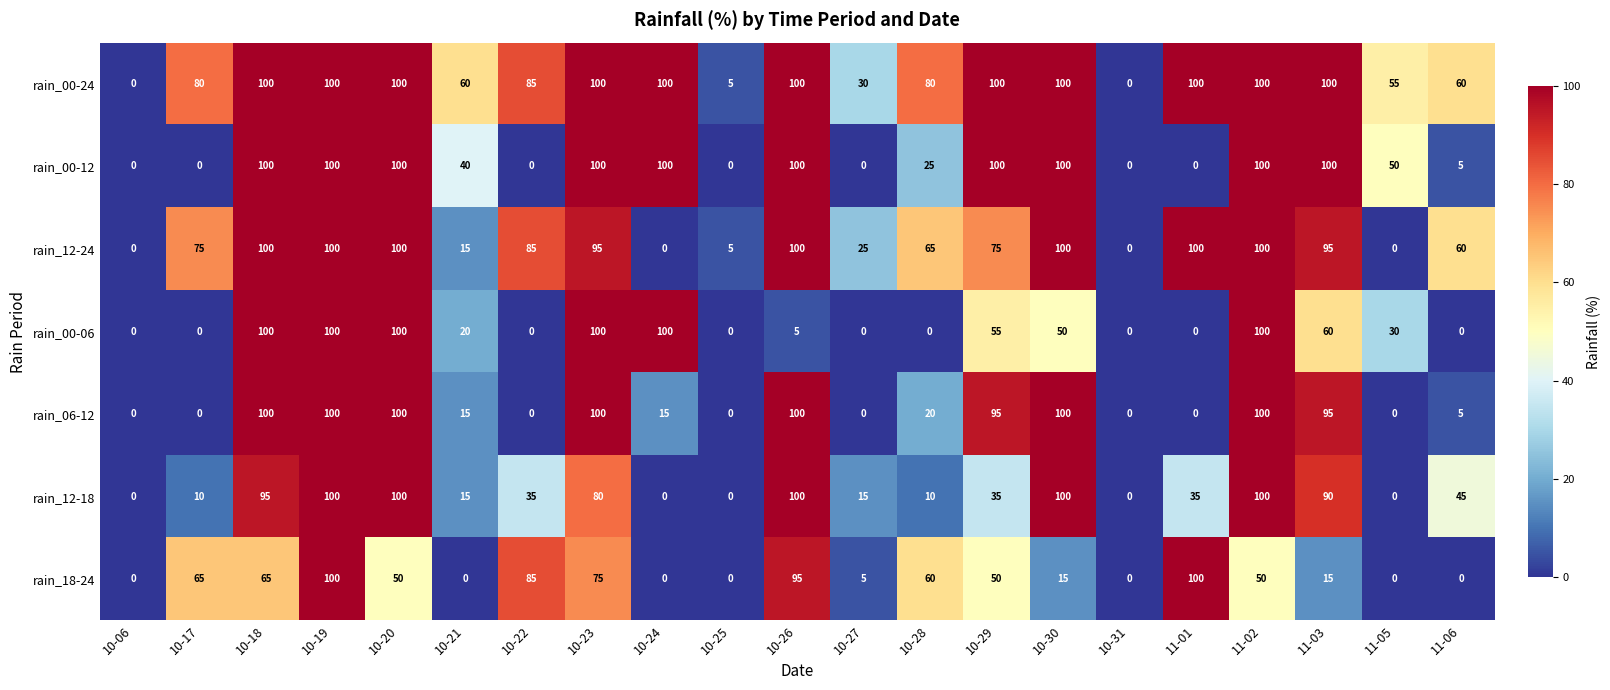

What is the spread (max minus min) of values at 11-02?

50